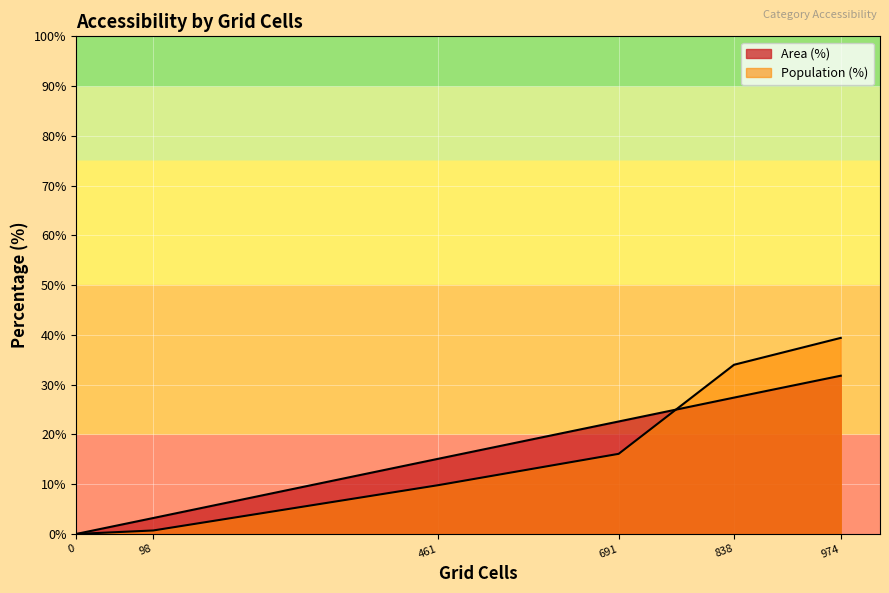

True or false: Population (%) has more than 1 interior local peaks.

False